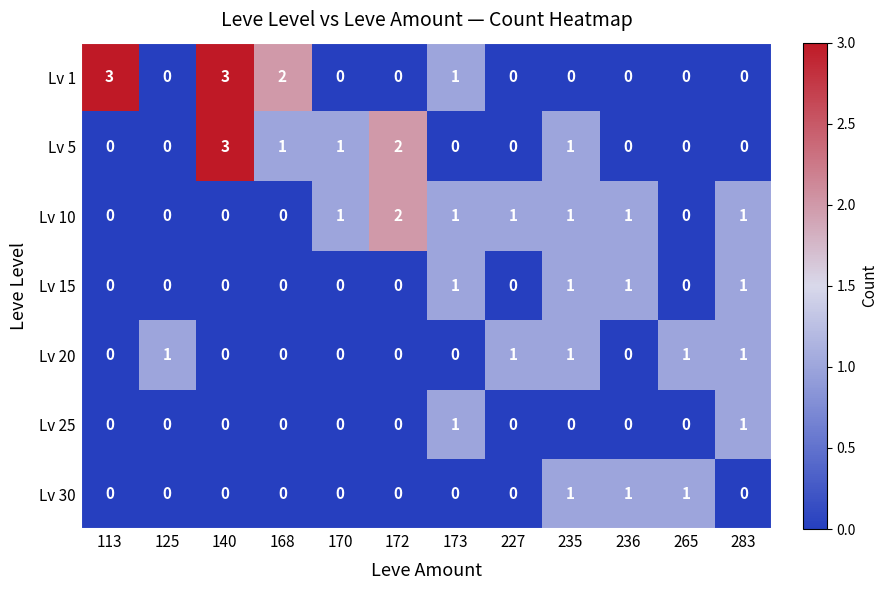

Count the number of categories in the chart.

12